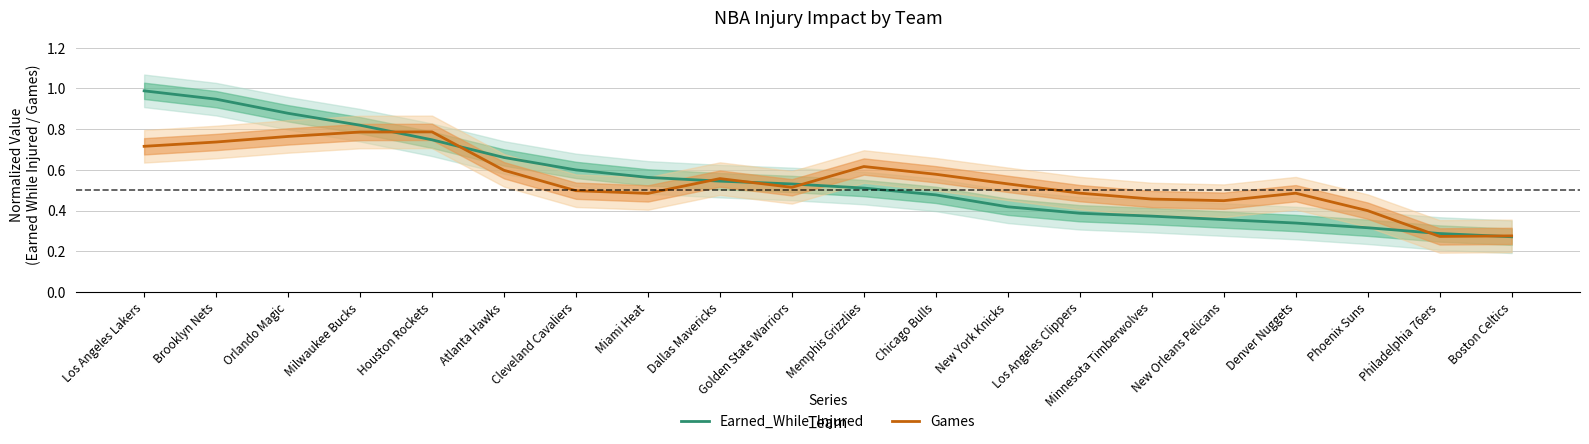

The Earned_While_Injured series shows 0.6 at New Orleans Pelicans. True or false?

False